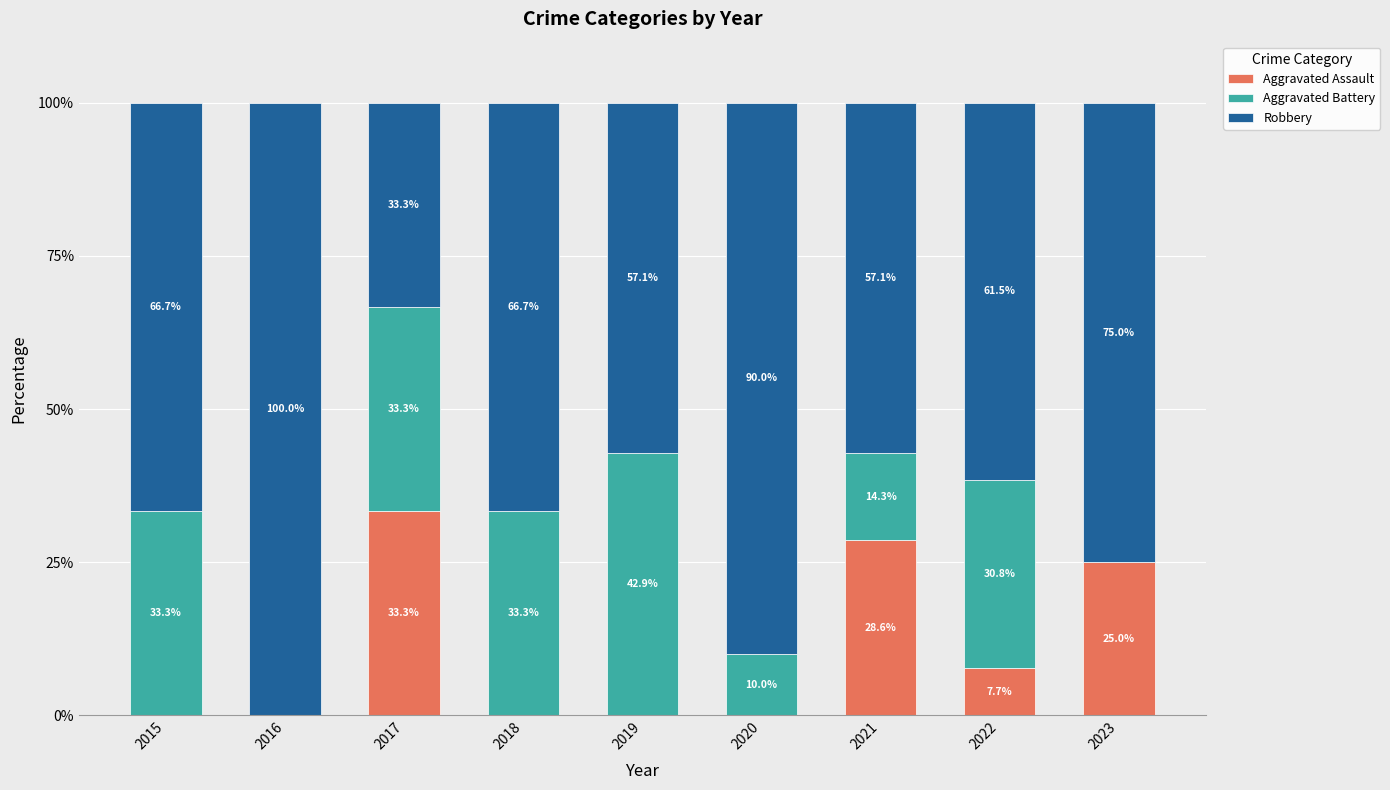

Is it true that Aggravated Assault equals 14.5 at 2015?

False